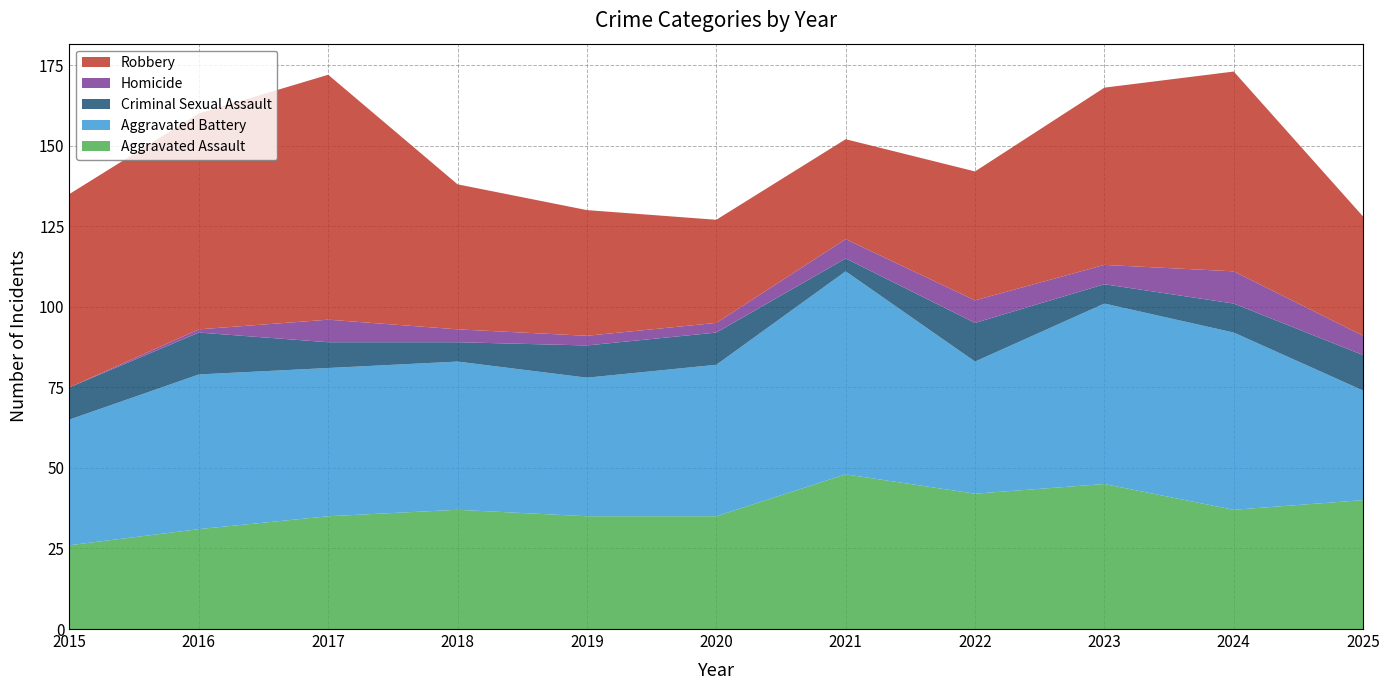

Reading left to right, list all the values displayed in this chart.

Aggravated Assault: 2015=26	2016=31	2017=35	2018=37	2019=35	2020=35	2021=48	2022=42	2023=45	2024=37	2025=40
Aggravated Battery: 2015=39	2016=48	2017=46	2018=46	2019=43	2020=47	2021=63	2022=41	2023=56	2024=55	2025=34
Criminal Sexual Assault: 2015=10	2016=13	2017=8	2018=6	2019=10	2020=10	2021=4	2022=12	2023=6	2024=9	2025=11
Homicide: 2015=0	2016=1	2017=7	2018=4	2019=3	2020=3	2021=6	2022=7	2023=6	2024=10	2025=6
Robbery: 2015=60	2016=67	2017=76	2018=45	2019=39	2020=32	2021=31	2022=40	2023=55	2024=62	2025=37